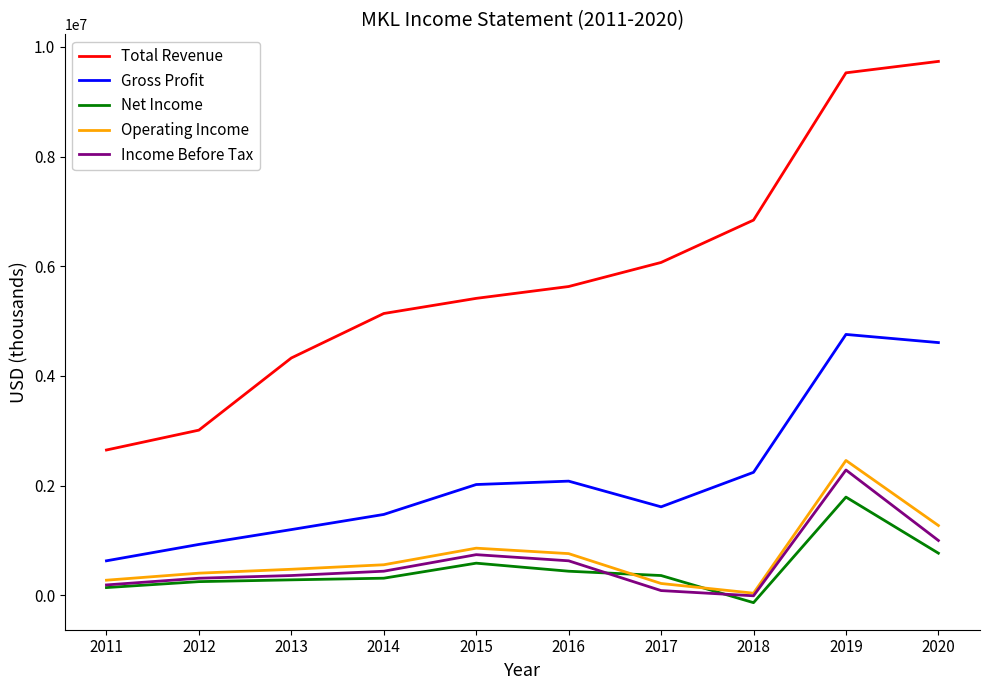

Which series changed the most between 2012 and 2015?

Total Revenue